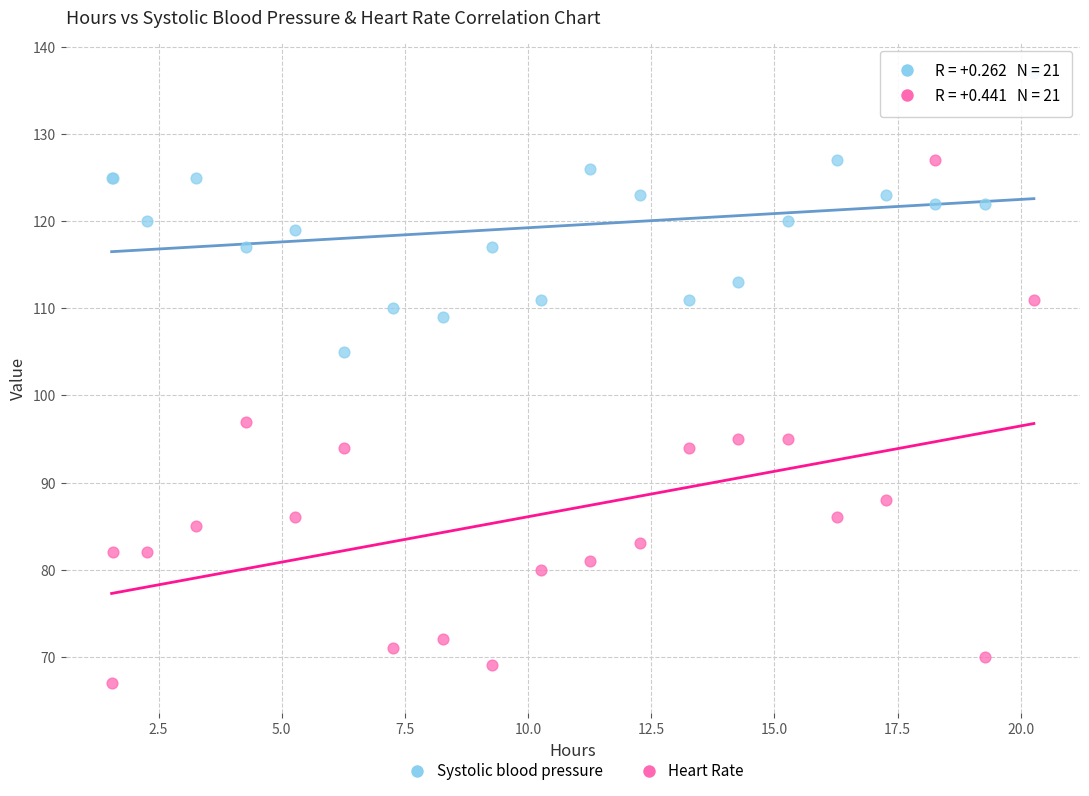

Which series has the widest spread of Y values?

Heart Rate